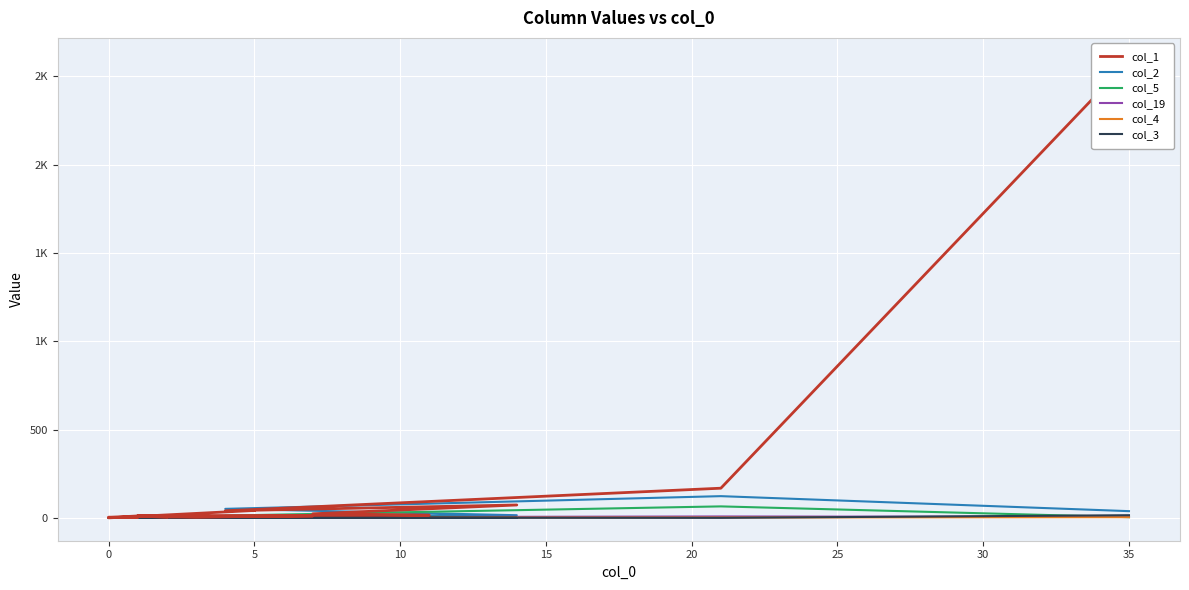

Is it true that col_19 equals 0 at 0?

True